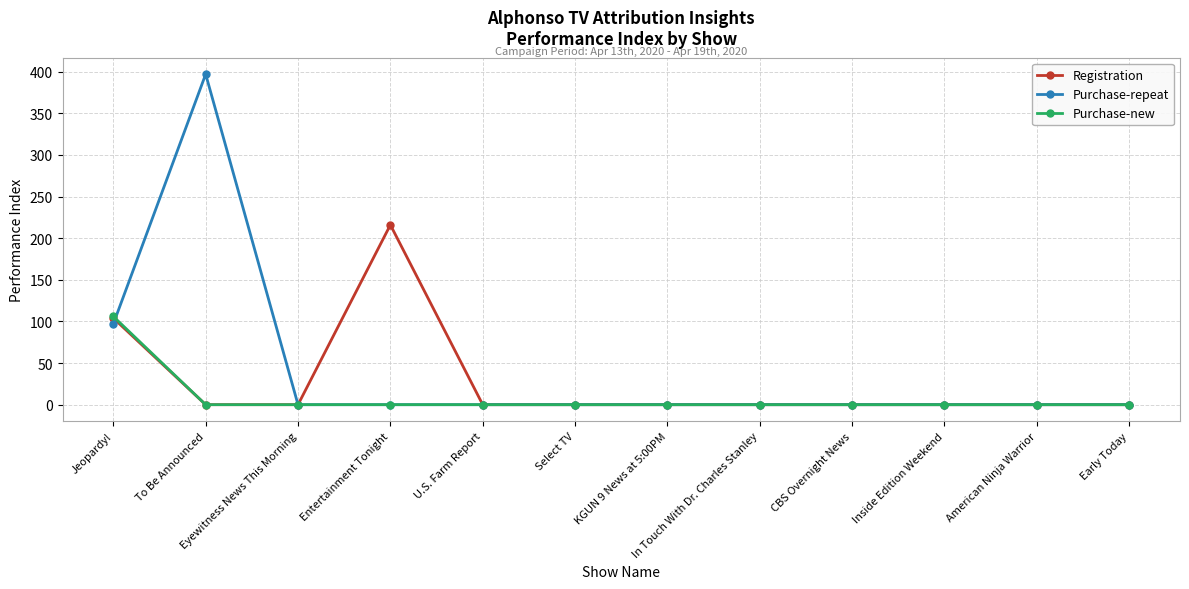

At which category does Purchase-repeat reach its first local peak?

To Be Announced